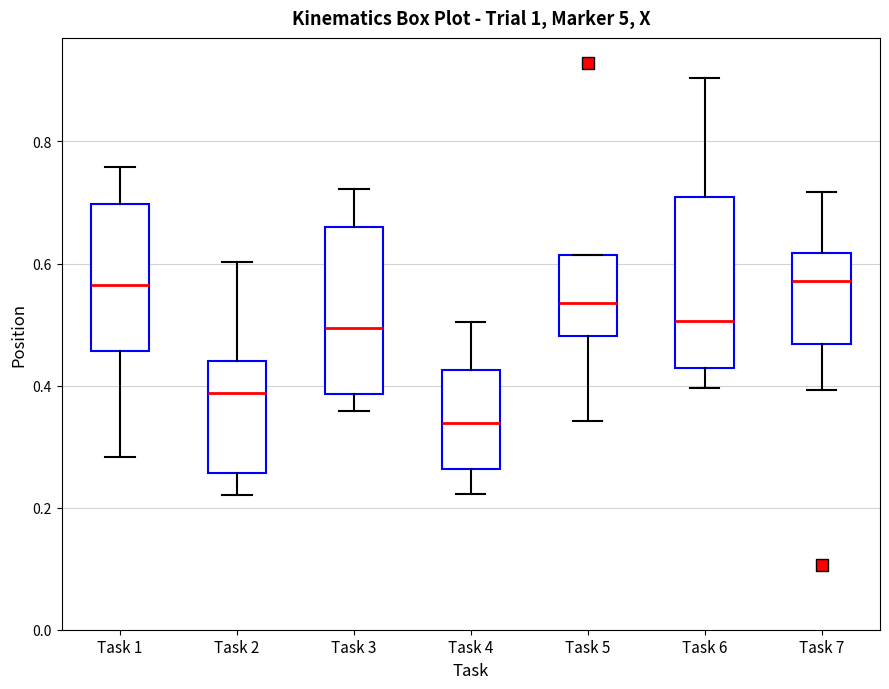

Reading left to right, transcribe this box plot: for each box, give where its median line is, the range the box spans, and where its two whiskers end, as read against the y-axis. The values are not printed on the chart, so give them approximately, as read against the axis.

Task 1: median 0.56, box 0.46 to 0.70, whiskers 0.28 to 0.76
Task 2: median 0.38, box 0.26 to 0.44, whiskers 0.22 to 0.60
Task 3: median 0.50, box 0.38 to 0.66, whiskers 0.36 to 0.72
Task 4: median 0.34, box 0.26 to 0.42, whiskers 0.22 to 0.50
Task 5: median 0.54, box 0.48 to 0.62, whiskers 0.34 to 0.62
Task 6: median 0.50, box 0.42 to 0.70, whiskers 0.40 to 0.90
Task 7: median 0.58, box 0.46 to 0.62, whiskers 0.40 to 0.72